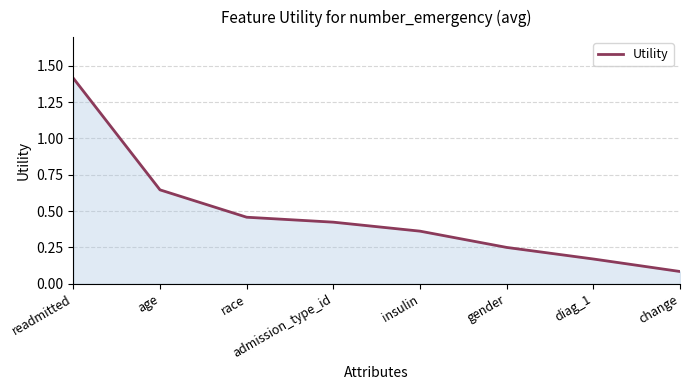

What is the change in value from insulin to diag_1?

-0.2